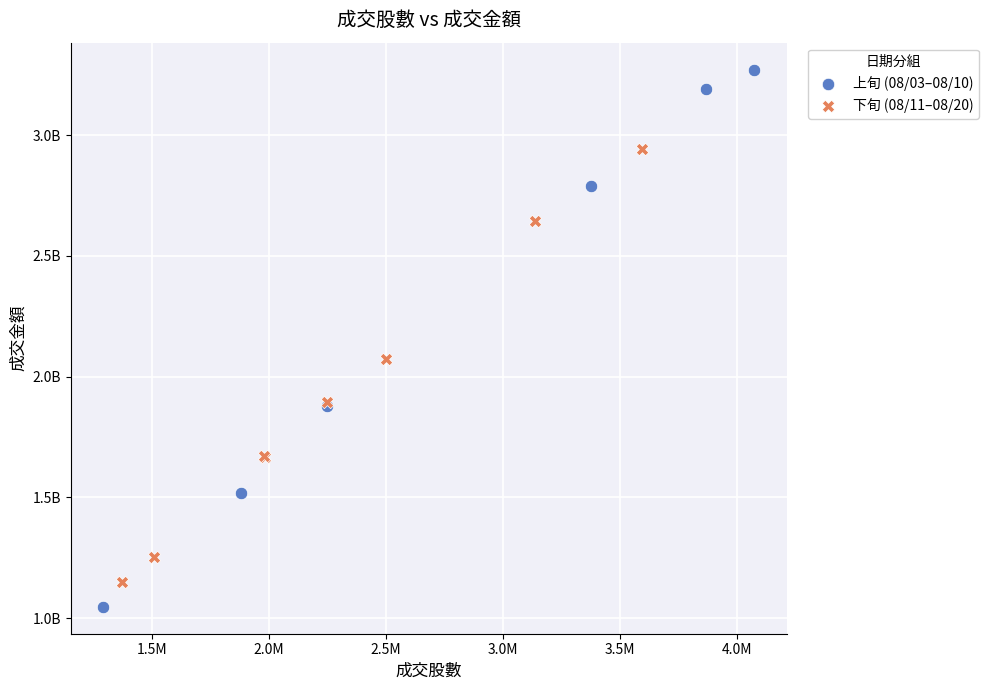

Which series reaches the maximum Y coordinate?

上旬 (08/03–08/10)